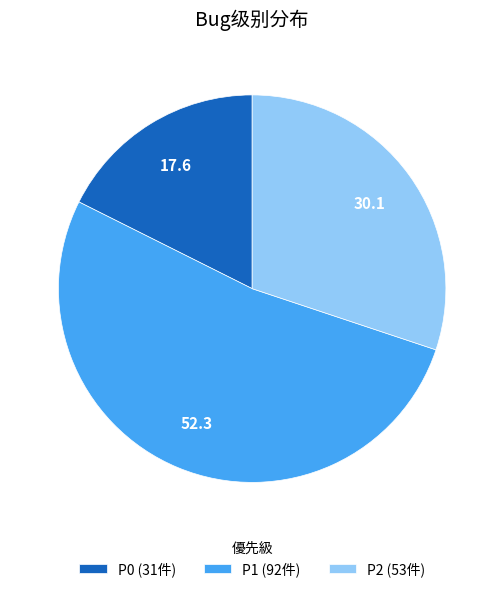

Which category has the biggest portion of the pie?

P1